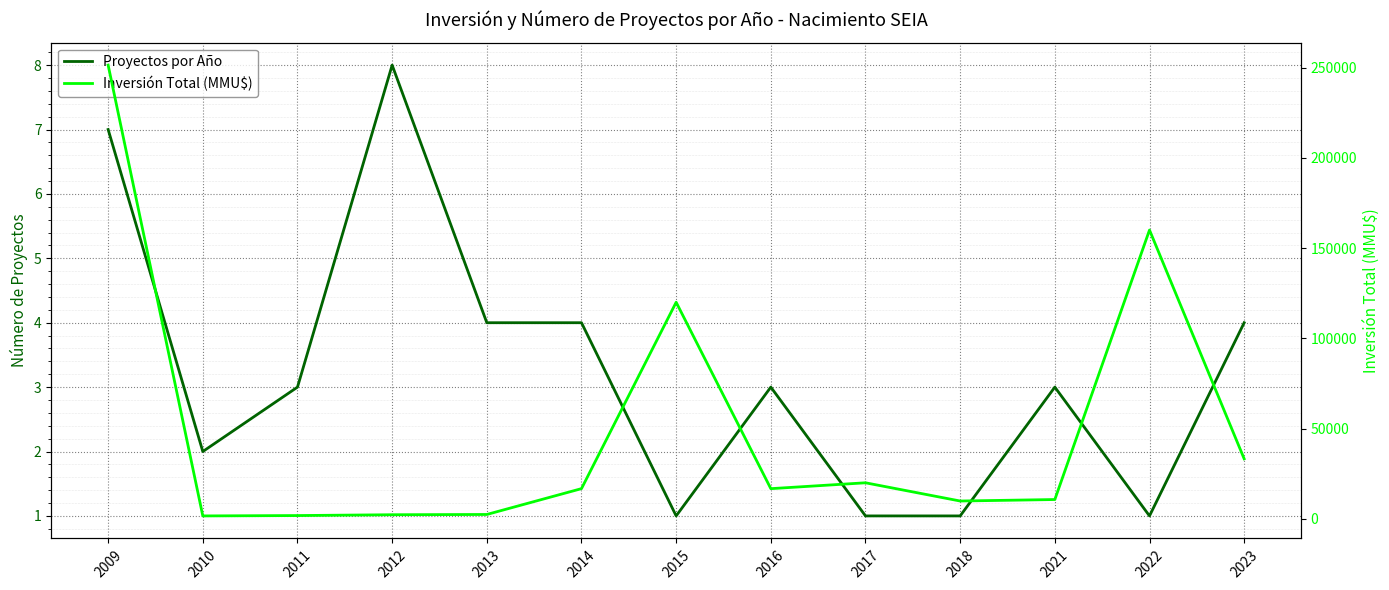

At how many categories does at least one series exceed 98863?

3